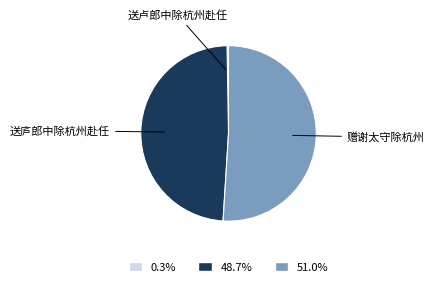

Which has a higher value, 赠谢太守除杭州 or 送庐郎中除杭州赴任?

赠谢太守除杭州